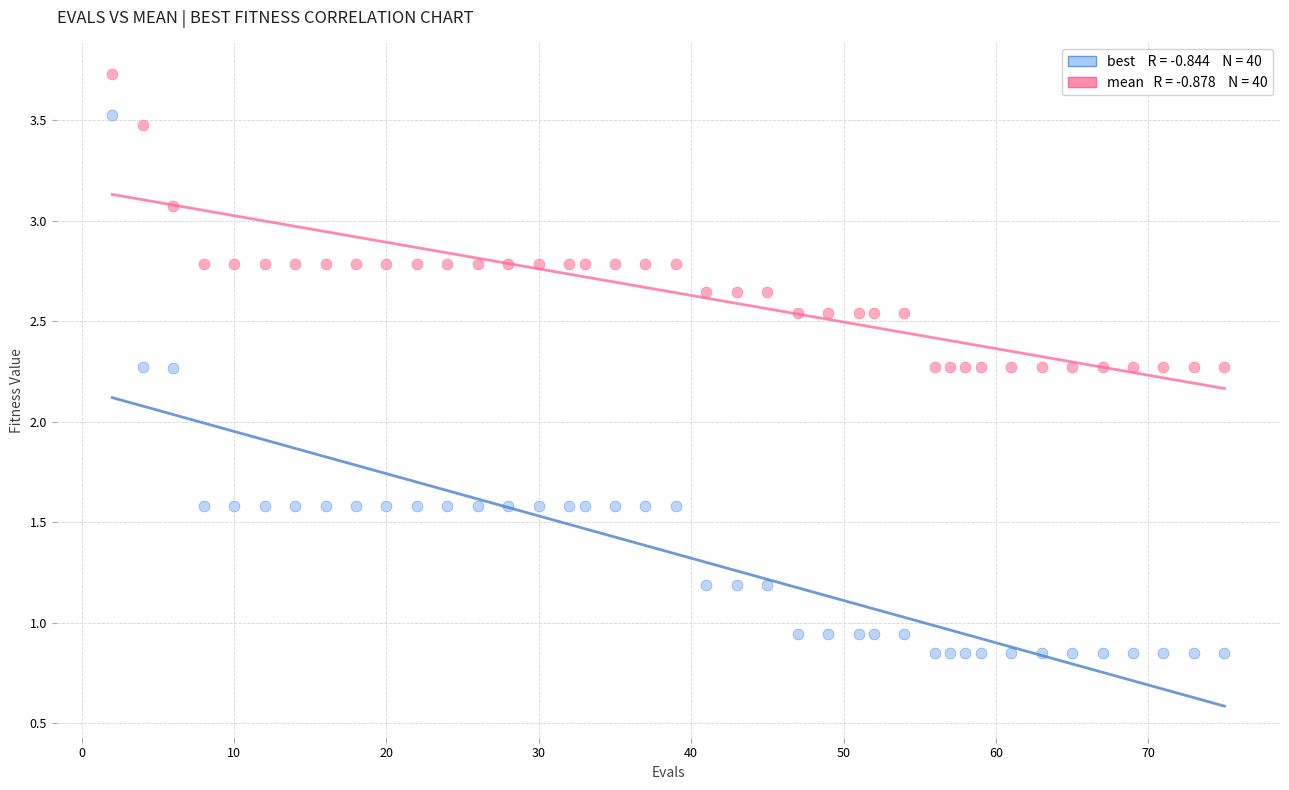

Across all data points, what is the range of X values (max minus min)?

73.0